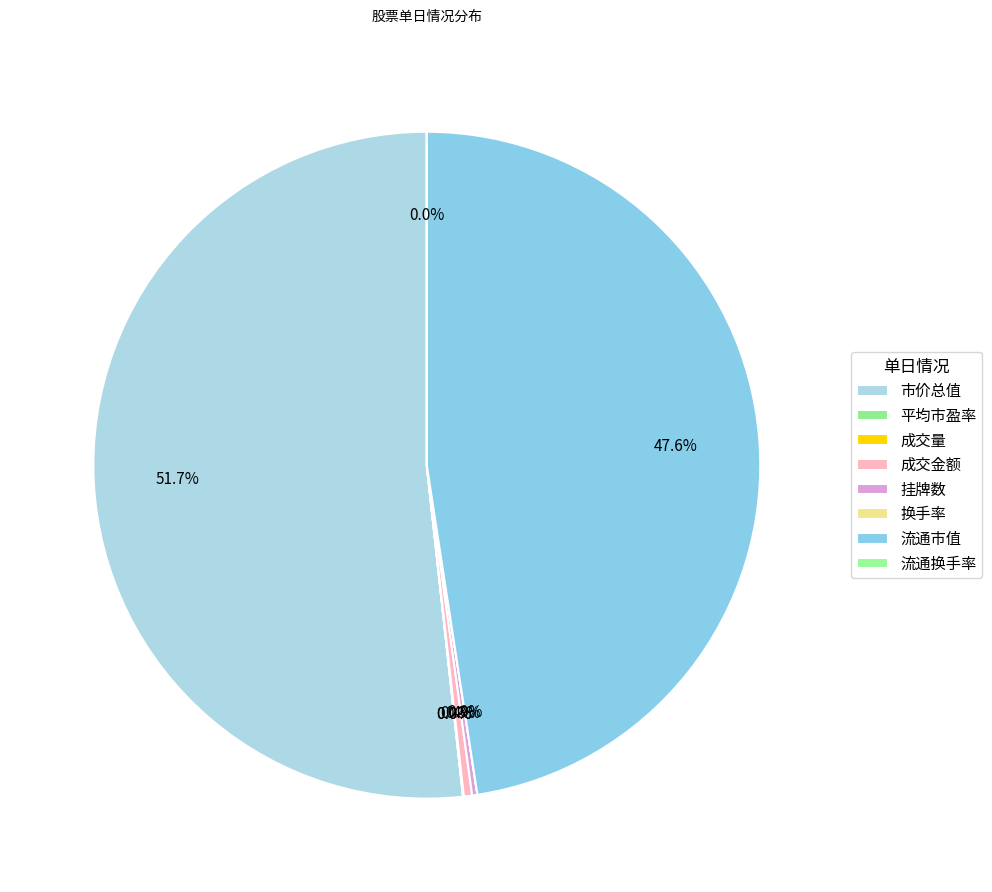

Count the number of slices in the pie.

8